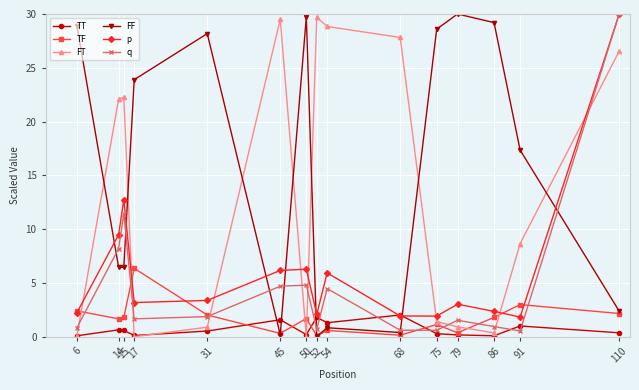

Does the chart display data point markers on the line(s)?

Yes